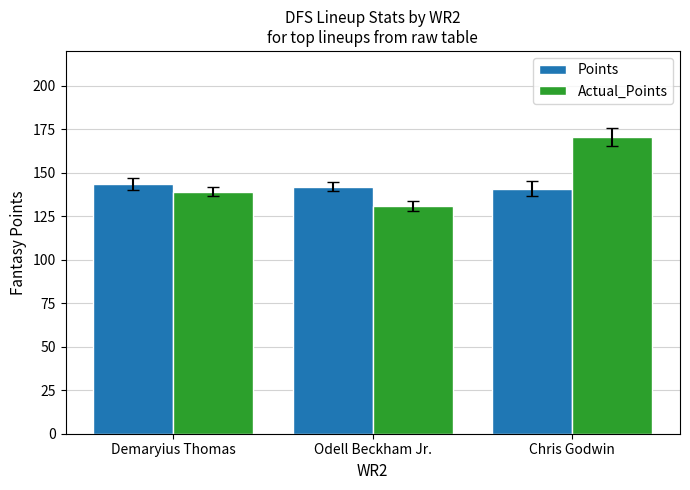

What is the spread (max minus min) of values at Odell Beckham Jr.?

11.3